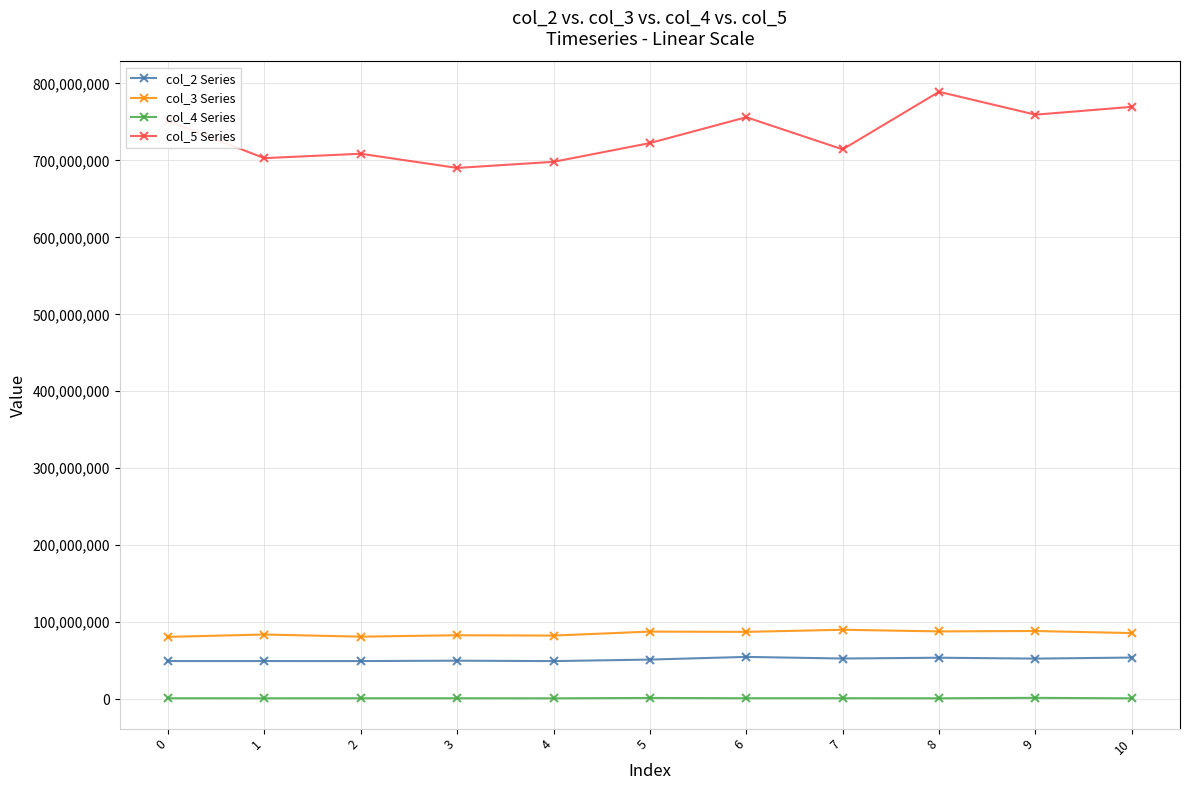

Which series has the widest spread of values?

col_5 Series